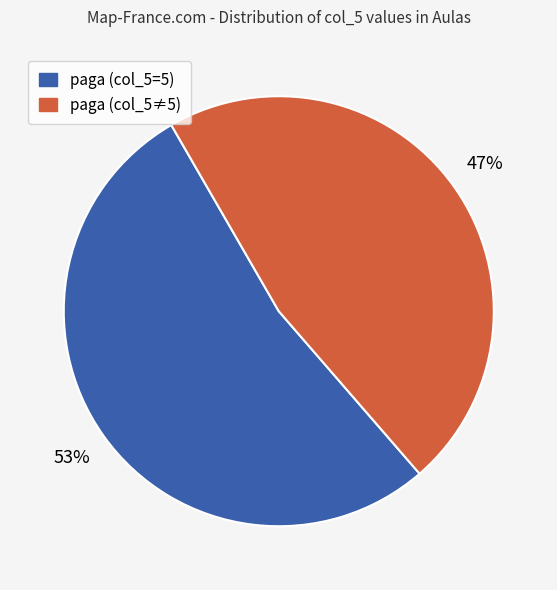

True or false: paga (col_5=5) accounts for 39% of the total.

False